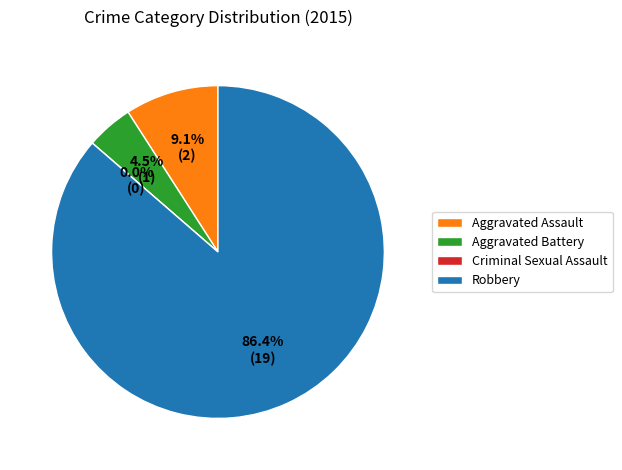

To the nearest percent, what percentage of the pie is Aggravated Assault?

9%